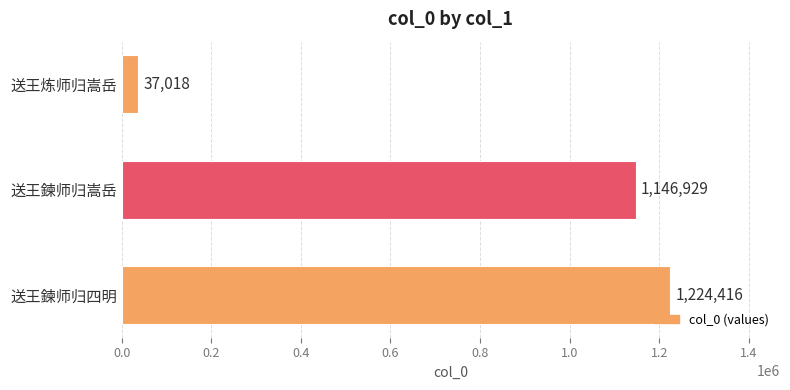

Which has a higher value, 送王鍊师归四明 or 送王鍊师归嵩岳?

送王鍊师归四明